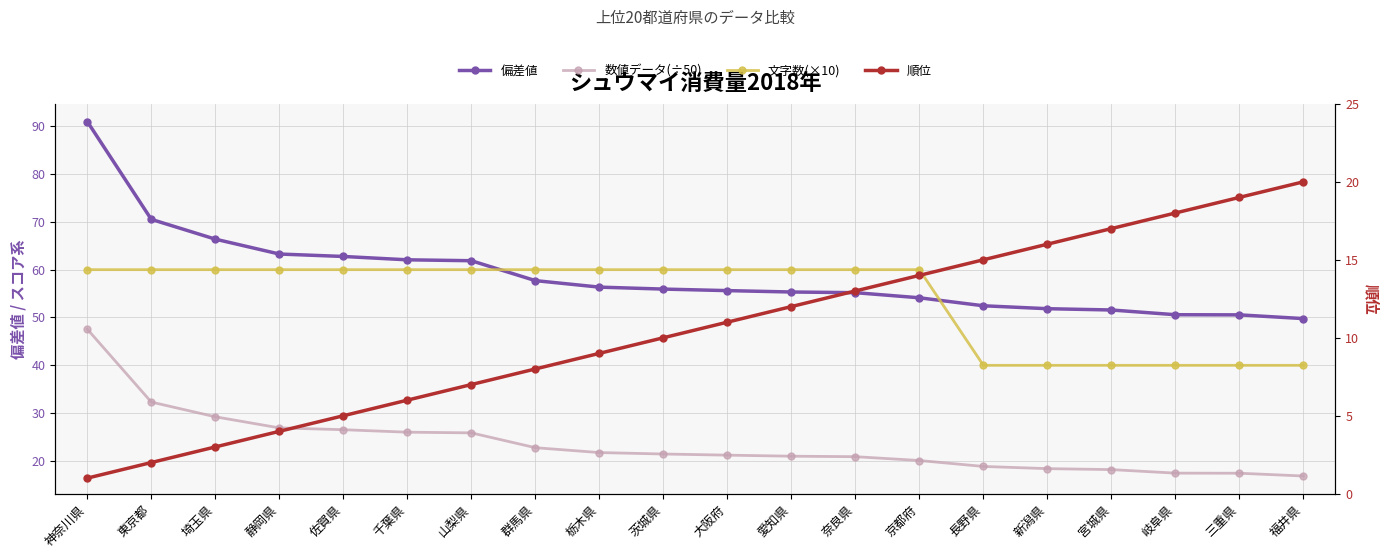

Which category has the lowest value across all series?

神奈川県